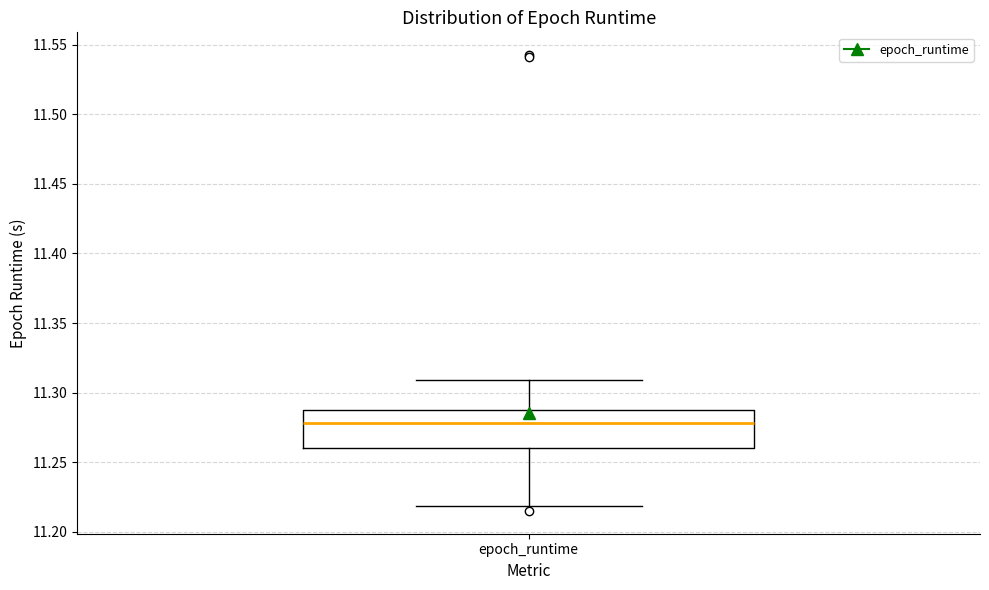

Transcribe this box plot: give where the median line is, the range the box spans, and where the two whiskers end, as read against the y-axis. The values are not printed on the chart, so give them approximately, as read against the axis.

median 11.28, box 11.26 to 11.29, whiskers 11.22 to 11.31